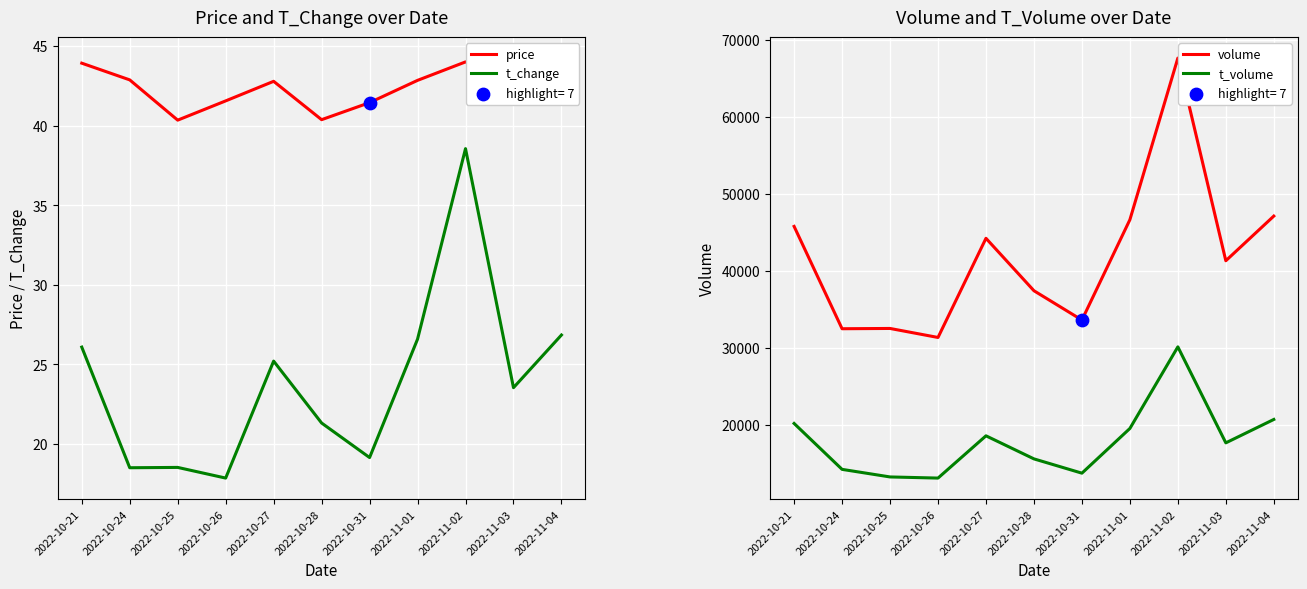

At how many categories does at least one series exceed 43819?

5